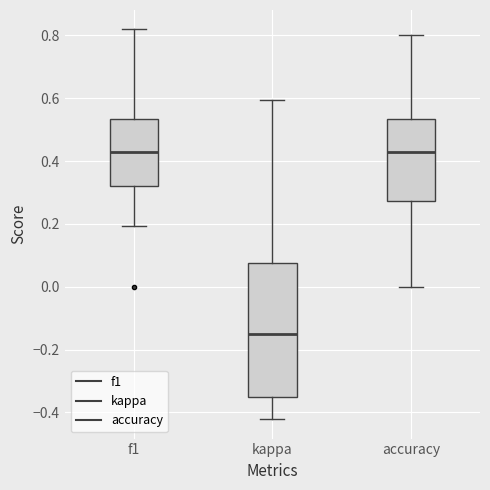

Where does the lower whisker of the box for accuracy end on the y-axis? The values are not printed on the chart, so give them approximately, as read against the axis.

0.00